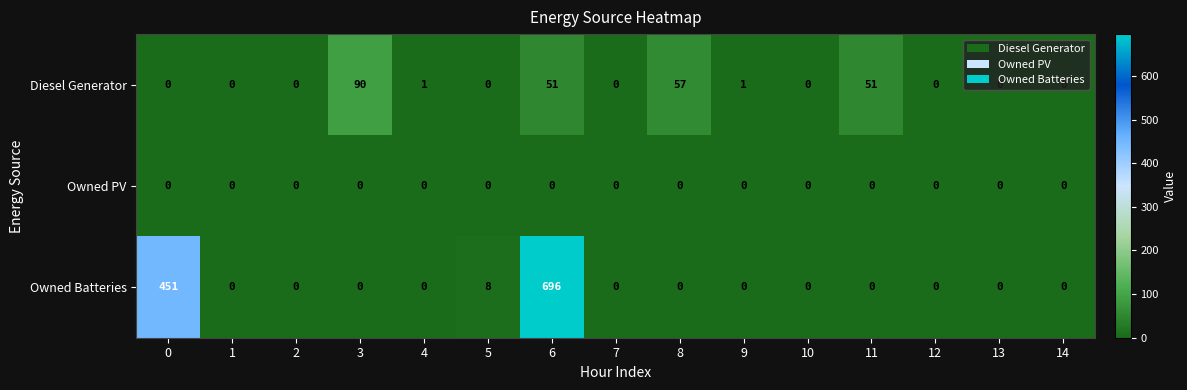

The Owned Batteries series shows 357 at 14. True or false?

False